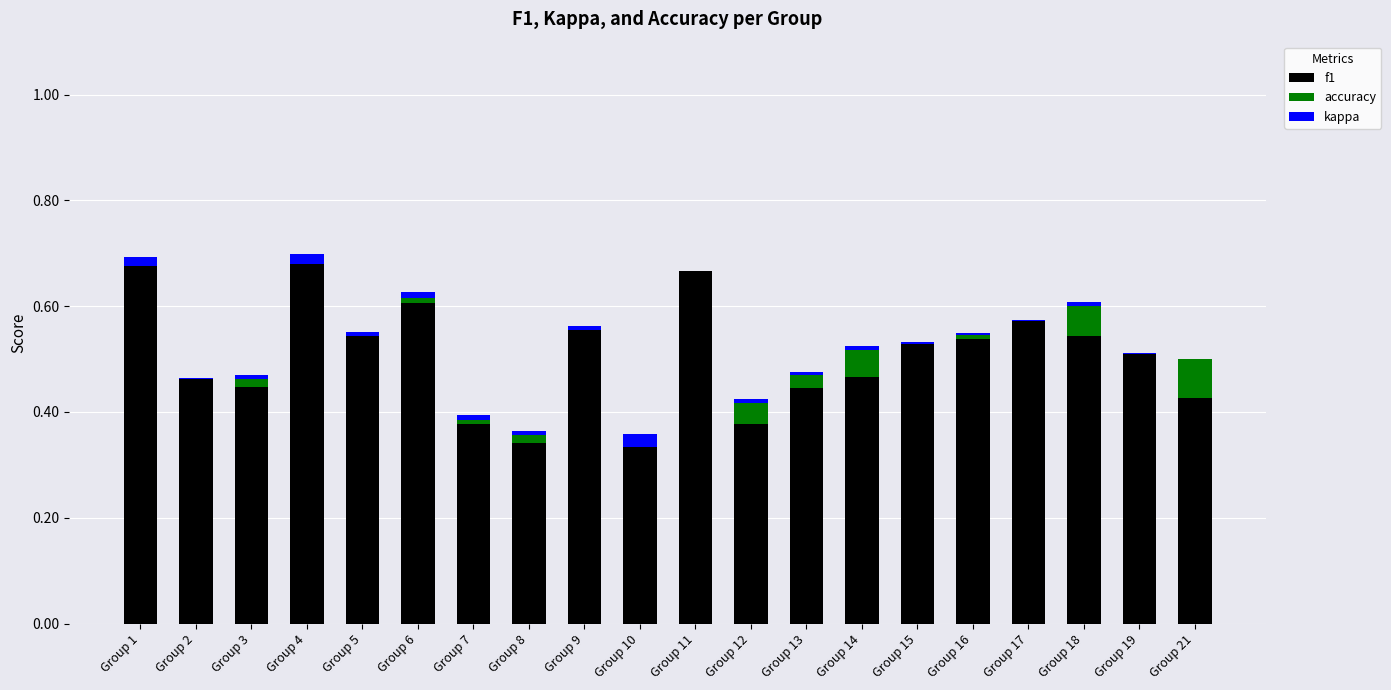

The value of f1 at Group 5 is 0.3. True or false?

False